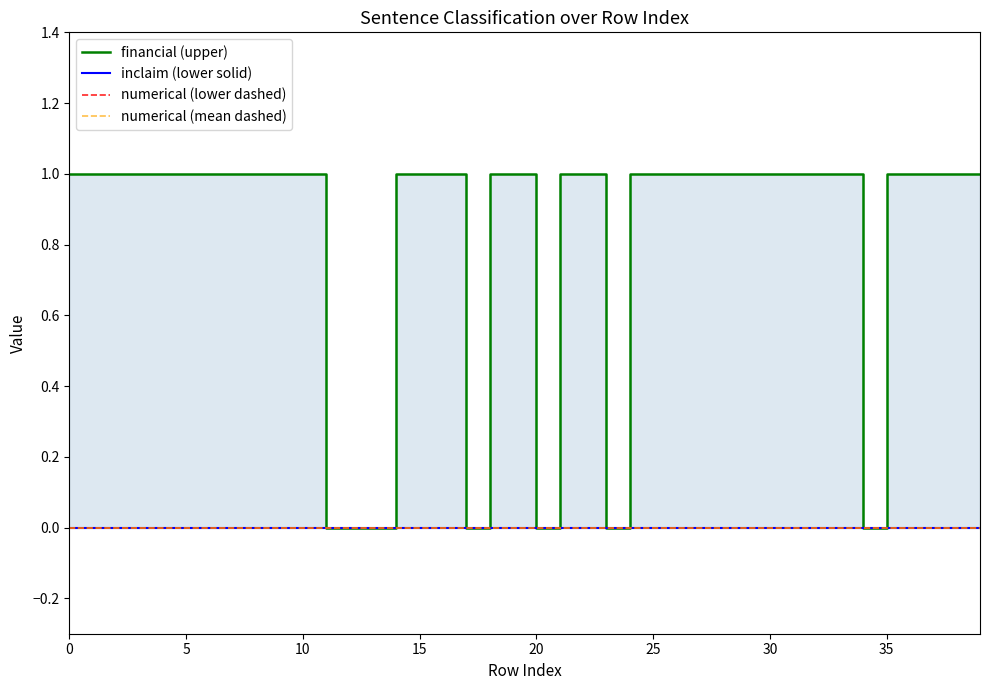

Is it true that financial (upper) equals 2 at 32?

False